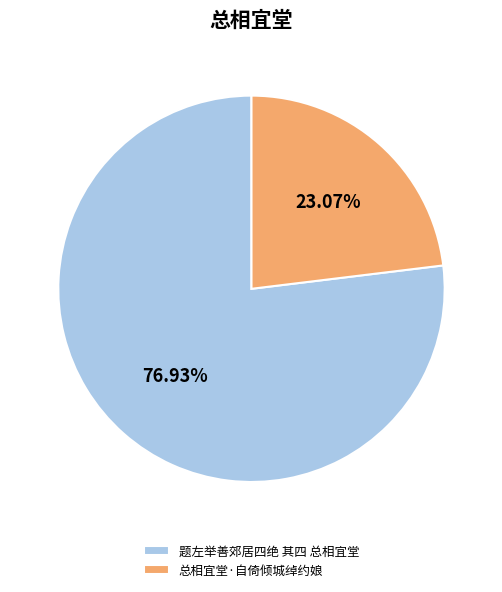

To the nearest percent, what percentage of the pie is 总相宜堂·自倚倾城绰约娘?

23%